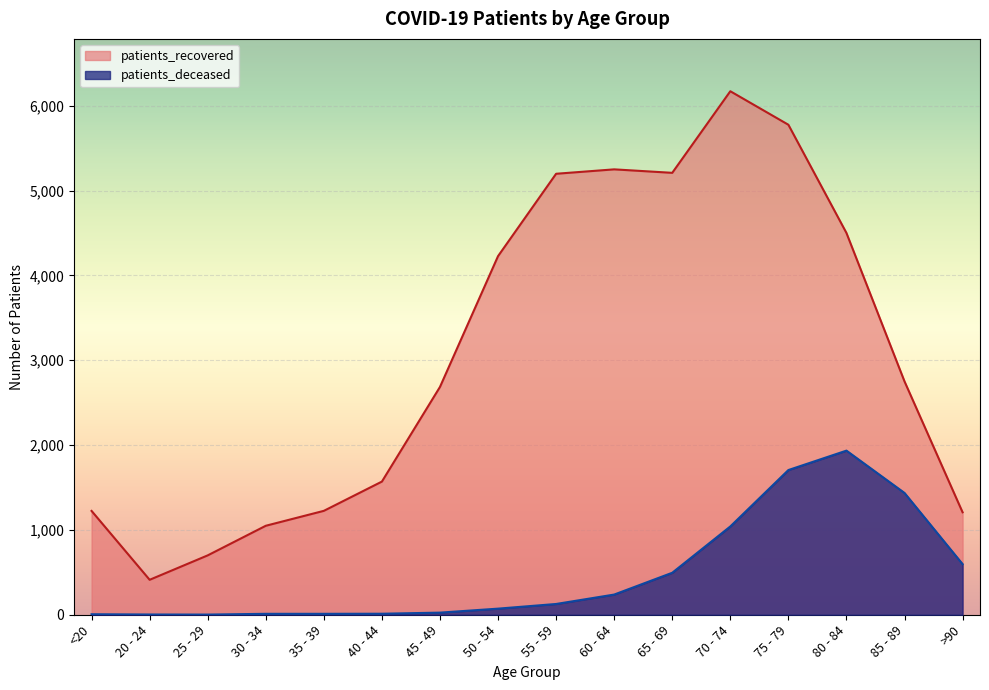

How many distinct data groups are displayed?

2